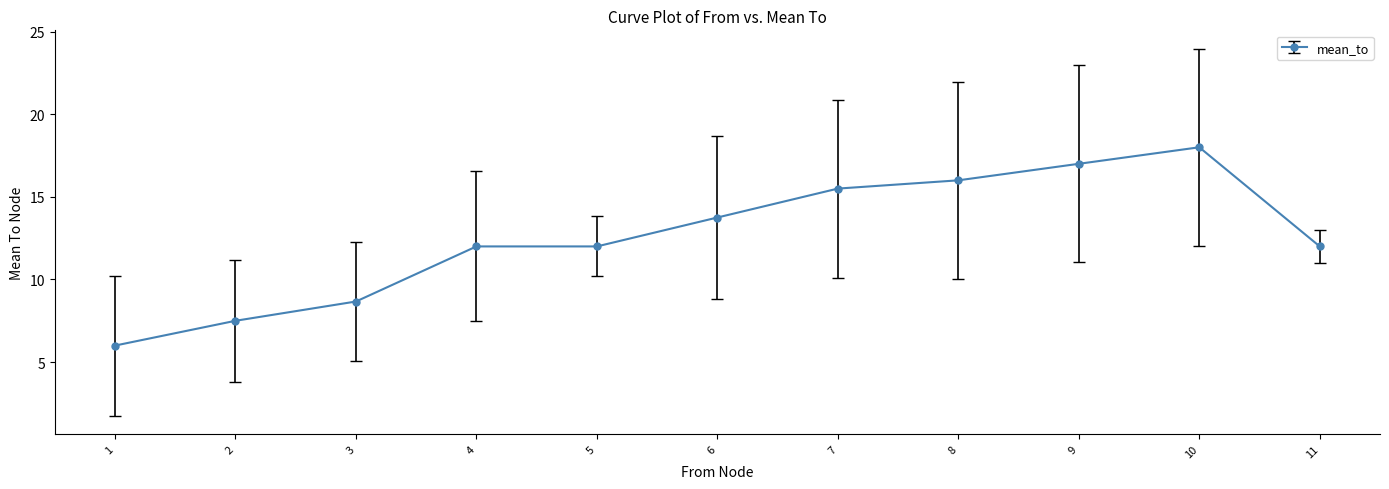

What is the average value?

12.6